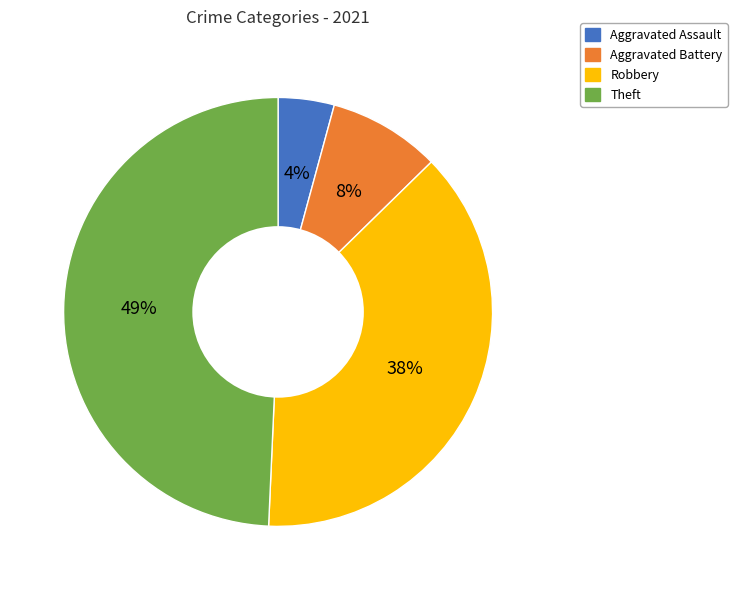

To the nearest percent, what percentage of the pie is Theft?

49%